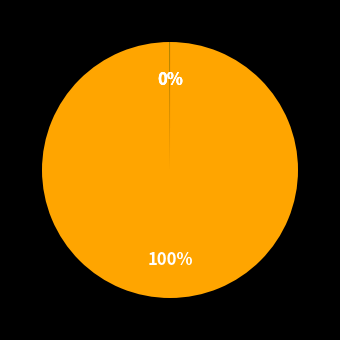

To the nearest percent, what is the average slice percentage?

25%